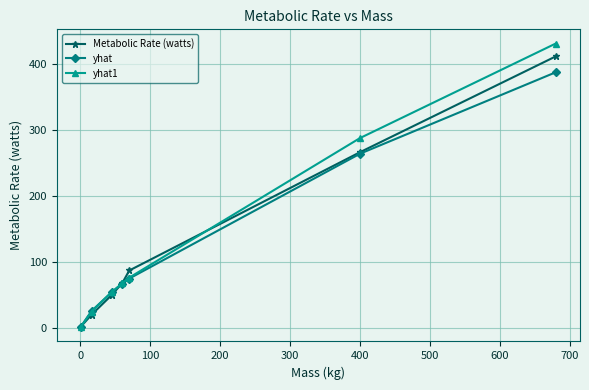

Which series has the largest range (max minus min)?

yhat1